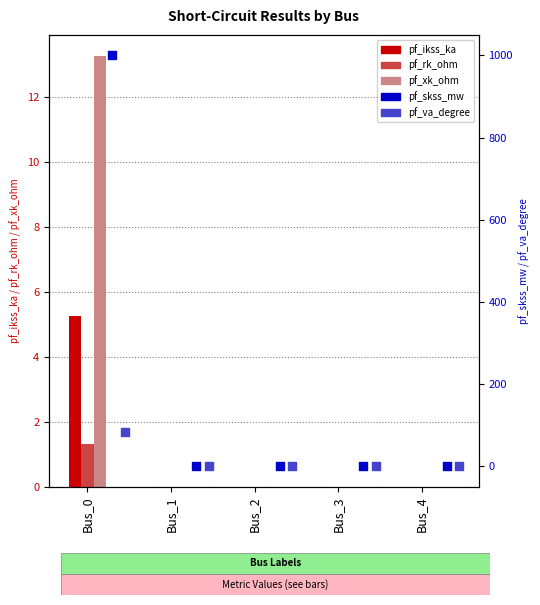

What are all the series names shown in the legend?

pf_ikss_ka, pf_rk_ohm, pf_xk_ohm, pf_skss_mw, pf_va_degree